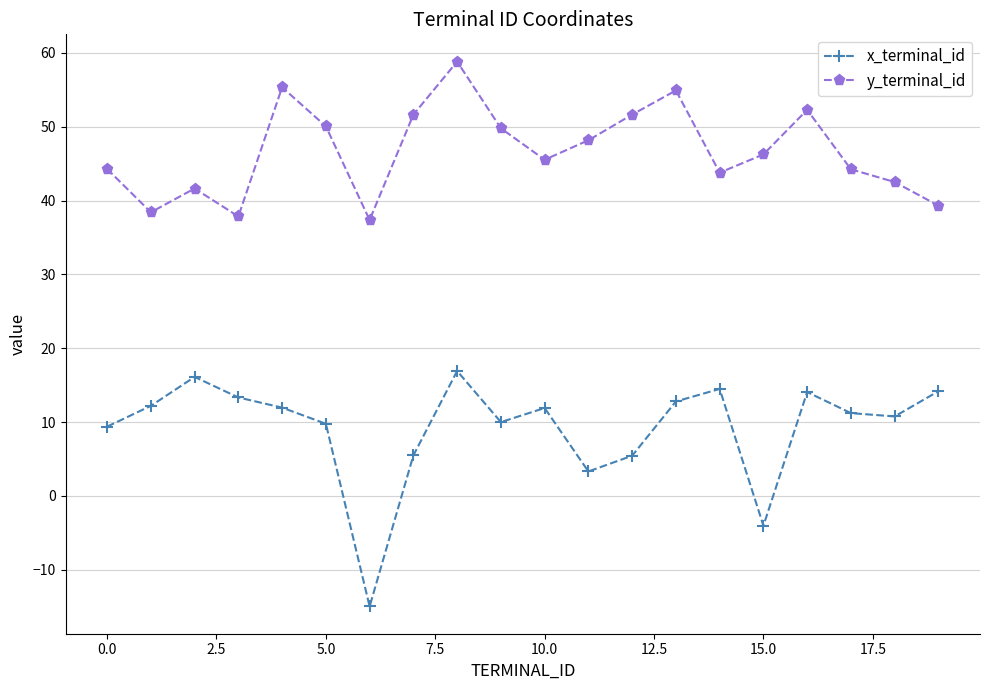

Does the chart display data point markers on the line(s)?

Yes